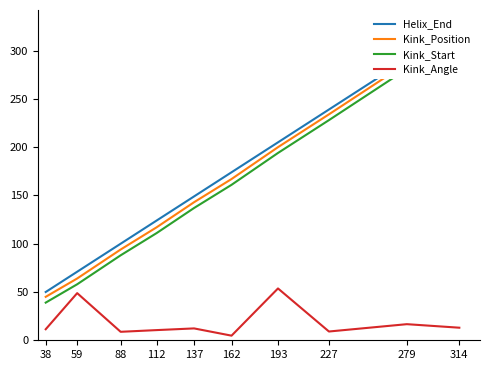

What is the smallest value displayed?

4.8